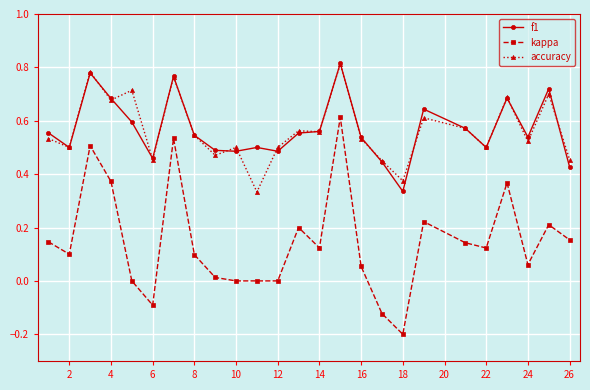

True or false: accuracy has more than 2 points higher than both neighbors.

True